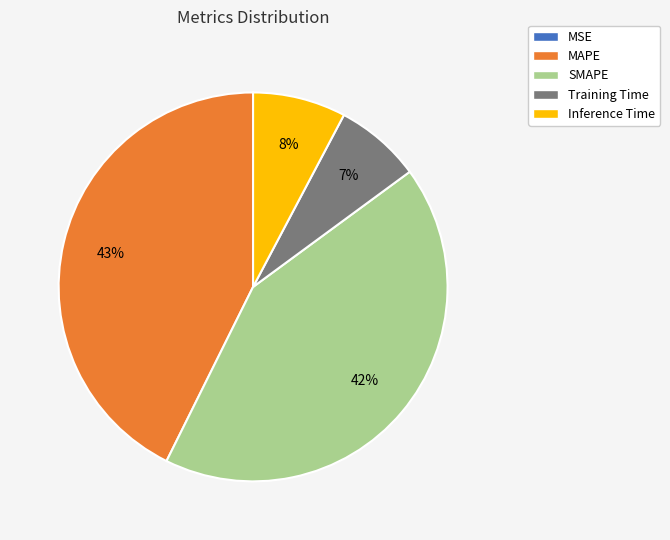

To the nearest percent, what is the difference between the largest and smallest slice percentages?

43%